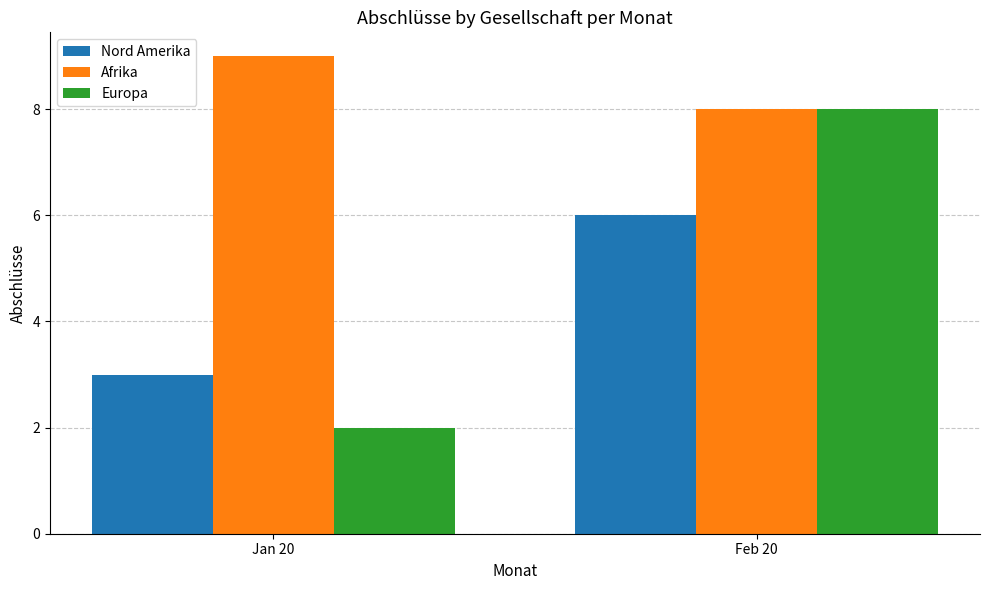

Does the chart contain any negative values?

No